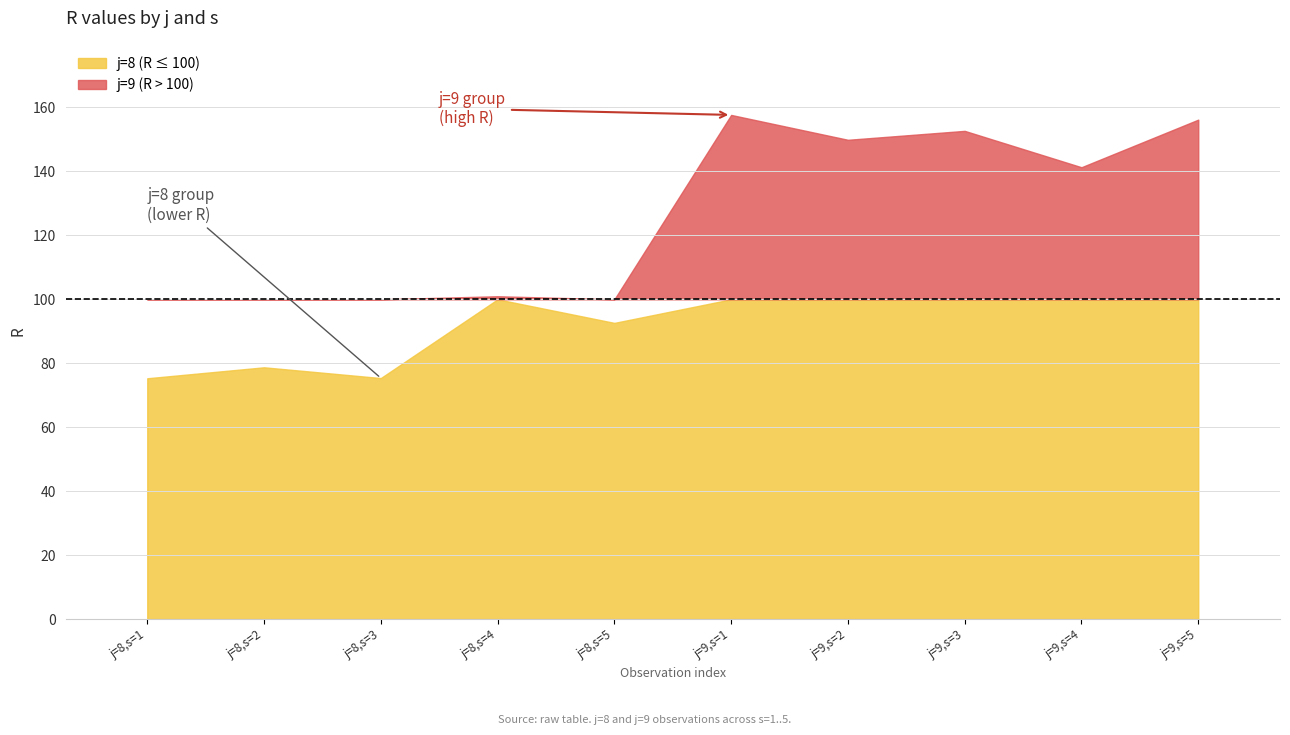

What is the value of the R point at the 4th from the left?

101.0